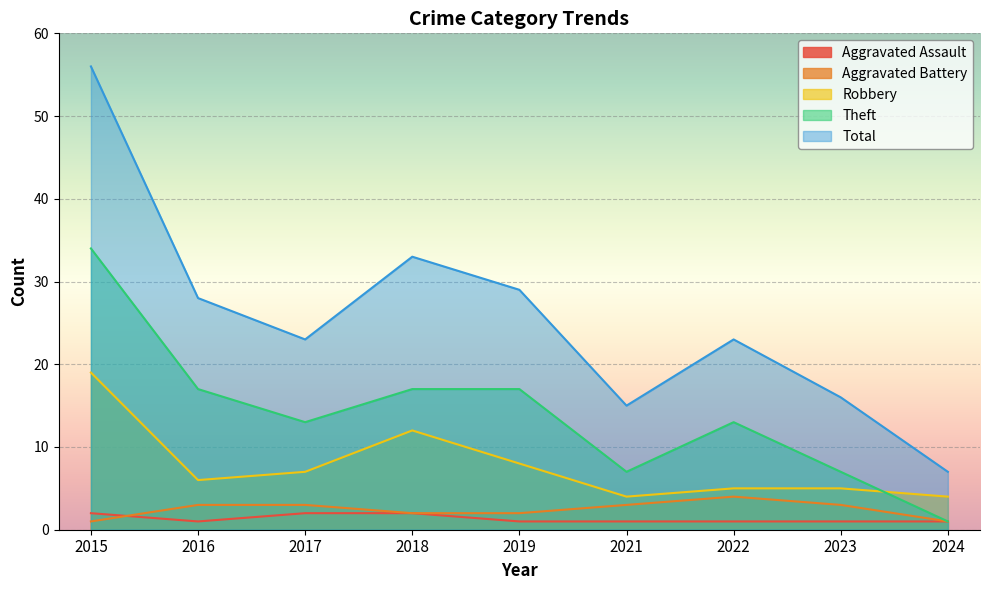

List the series in order of their peak value, highest first.

Total, Theft, Robbery, Aggravated Battery, Aggravated Assault